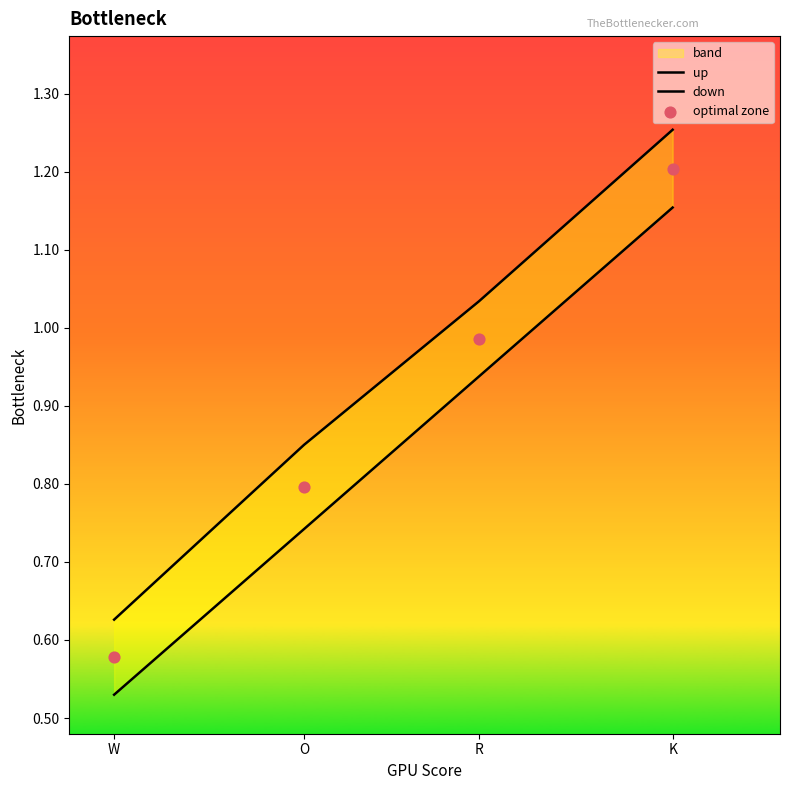

Which series reaches the maximum Y coordinate?

up